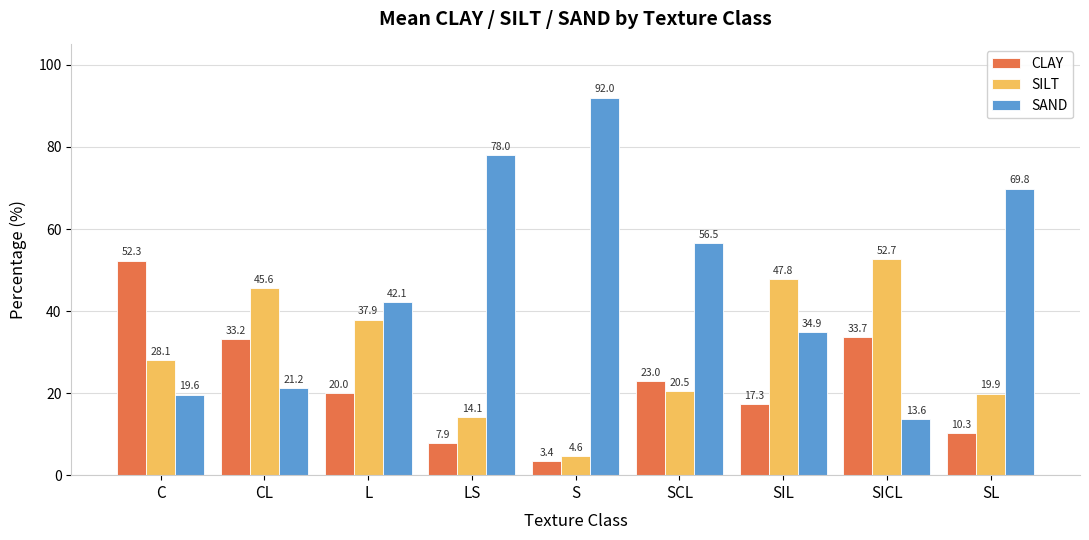

How many bars are there in each group?

3